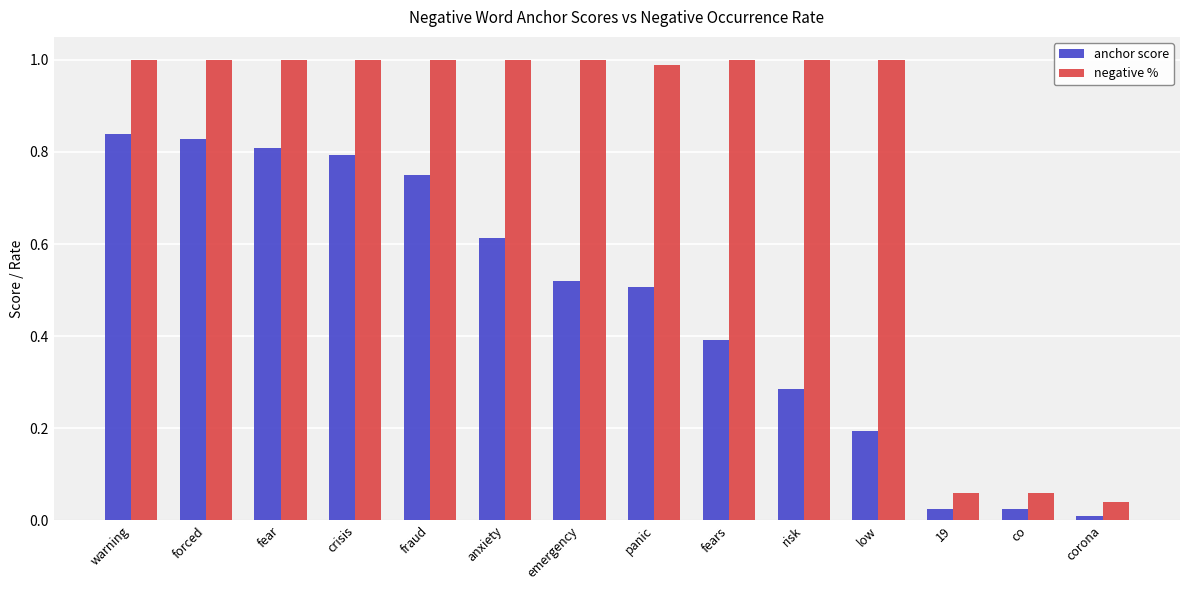

Which series has the largest range (max minus min)?

negative %